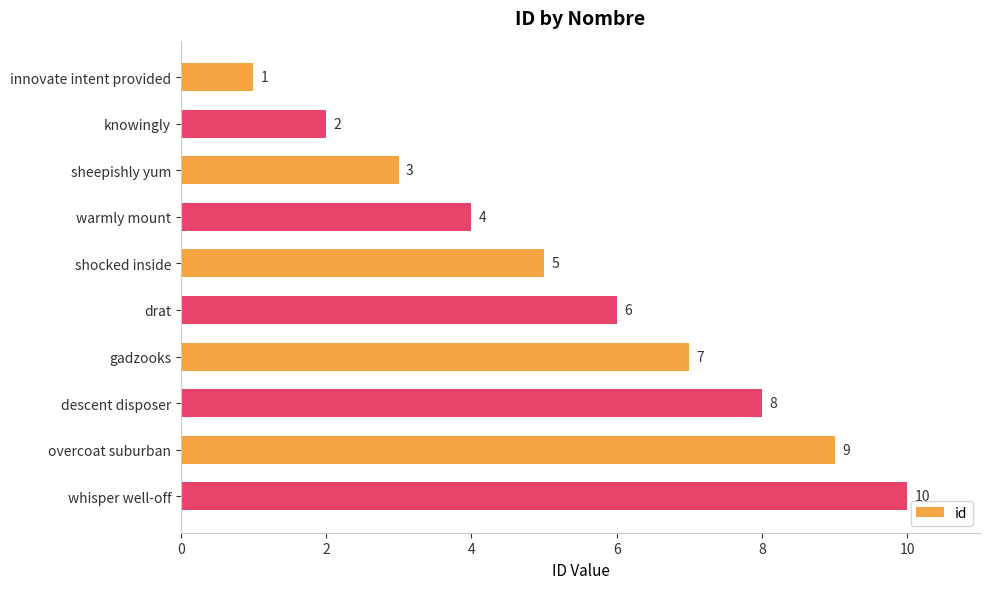

What is the average value?

6